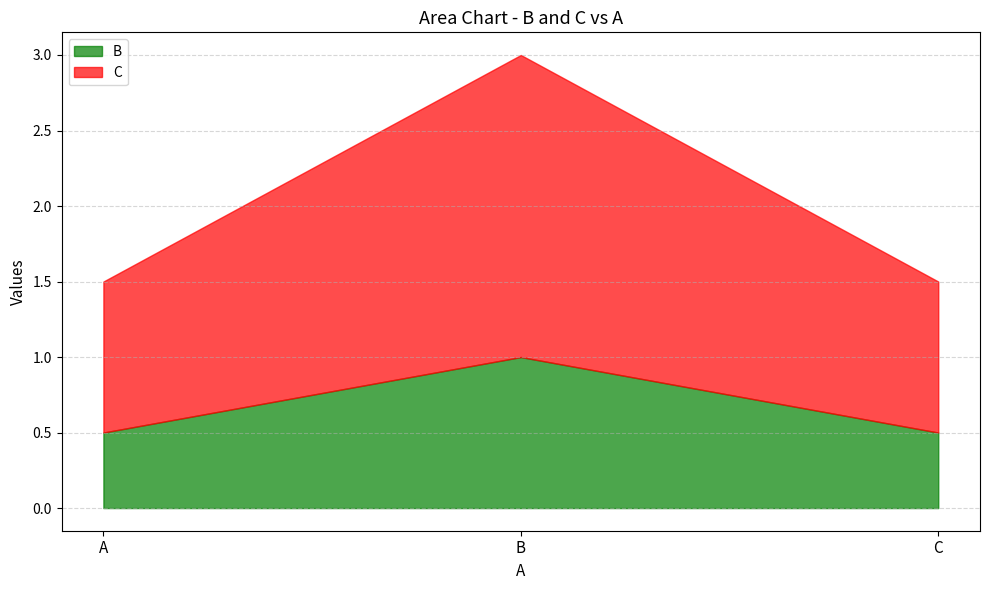

How many lines are shown in the chart?

2